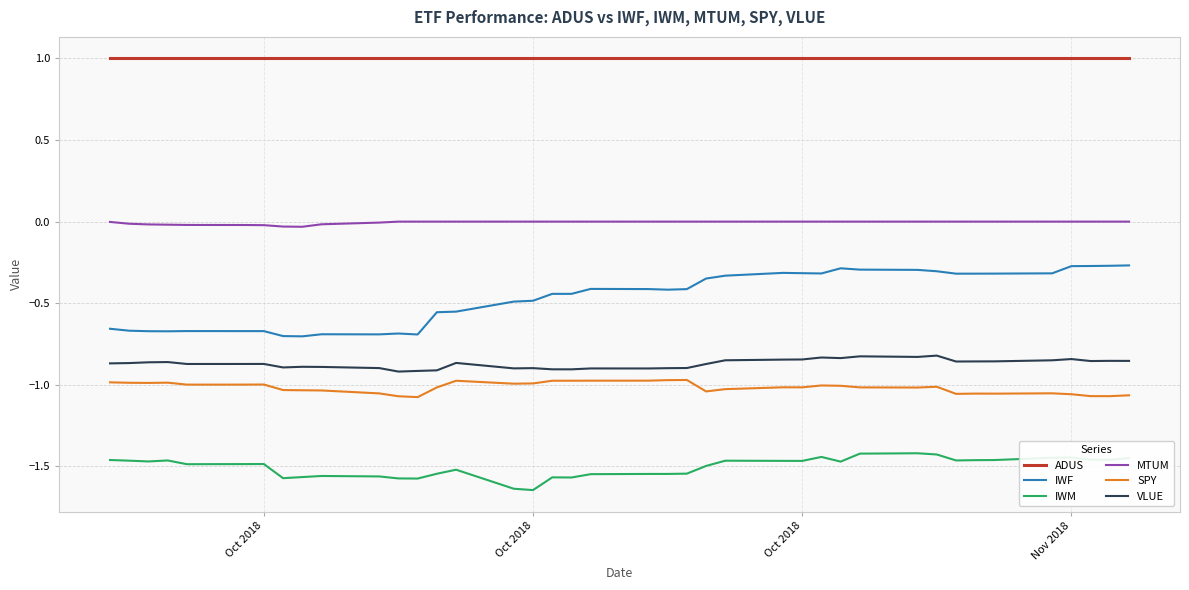

What is the maximum value shown in the chart?

1.0